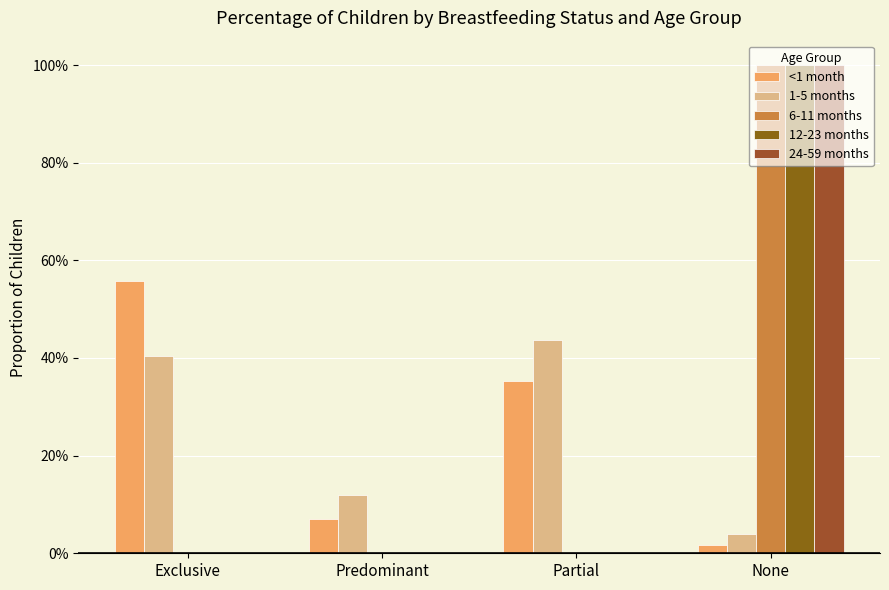

Which category has the highest value across all series?

None